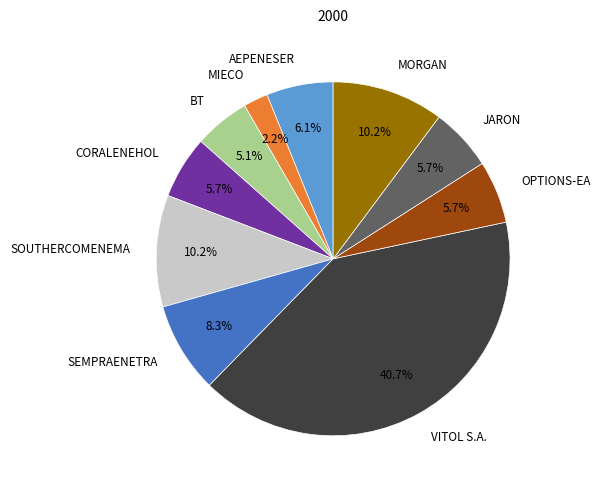

Which category has the biggest portion of the pie?

VITOL S.A.